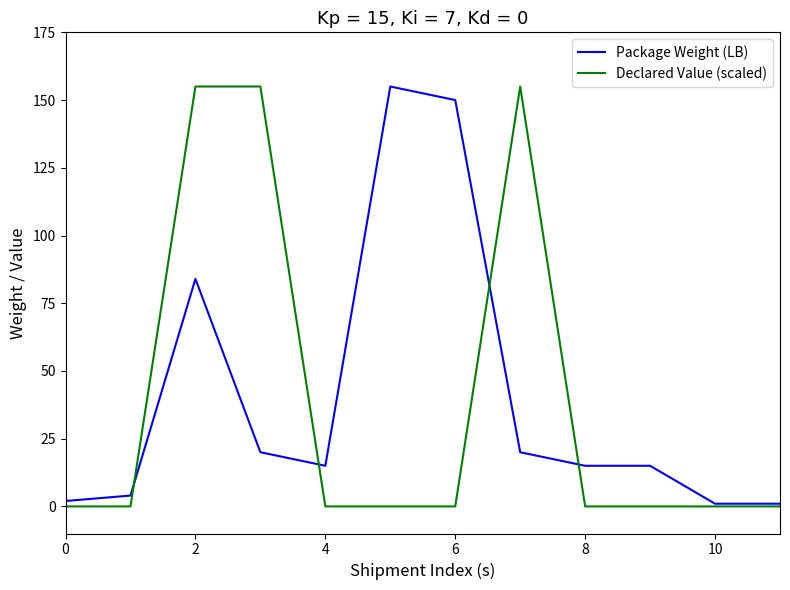

What is the sum of all Package Weight (LB) values?

482